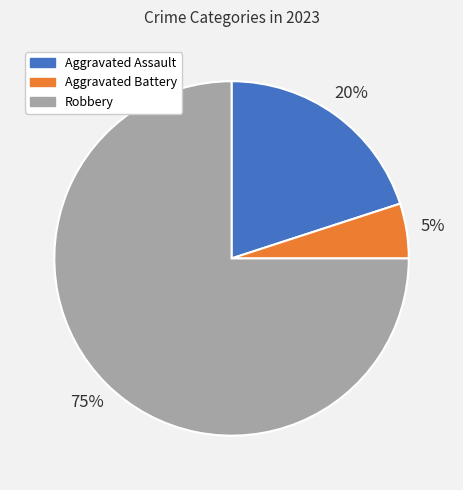

To the nearest percent, what is the combined percentage of Aggravated Battery and Robbery?

80%